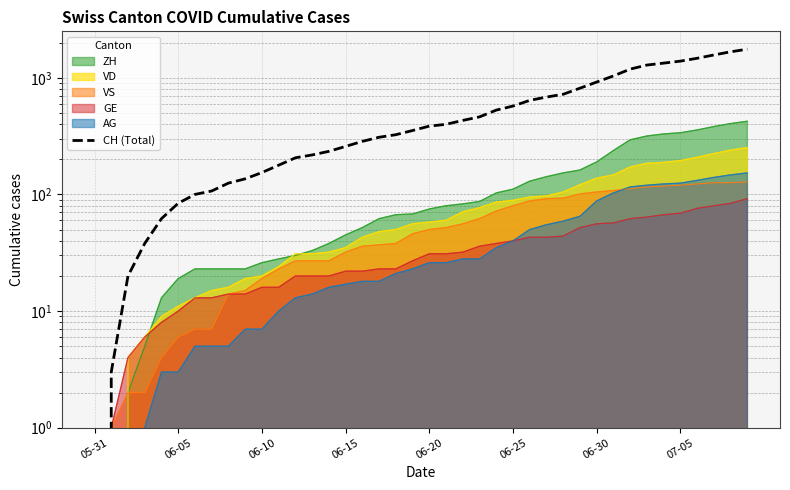

True or false: the data shows 1452 at 06-30.

False